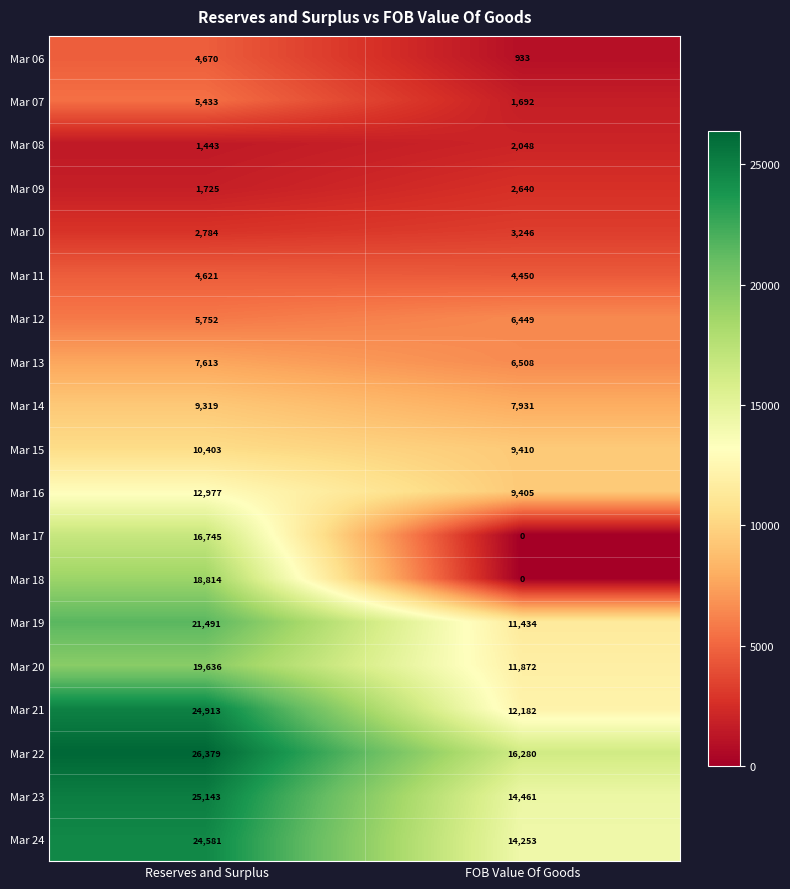

Where is Mar 15 nearest to the value 9906?

FOB Value Of Goods